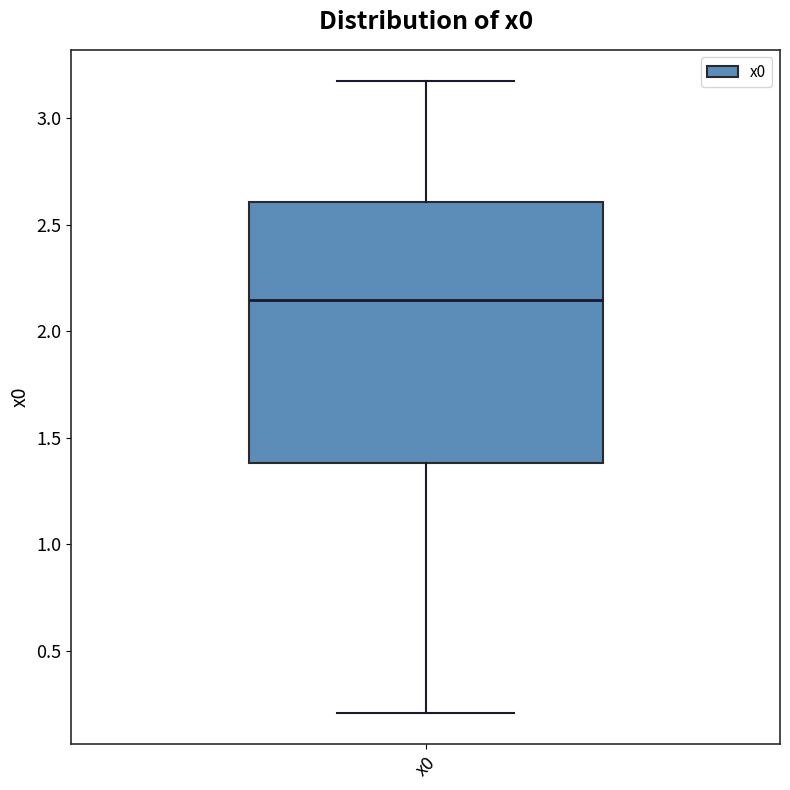

Read this box plot against the y-axis: the position of the median line, the range covered by the box, and the ends of both whiskers. The values are not printed on the chart, so give them approximately, as read against the axis.

median 2.15, box 1.40 to 2.60, whiskers 0.20 to 3.15